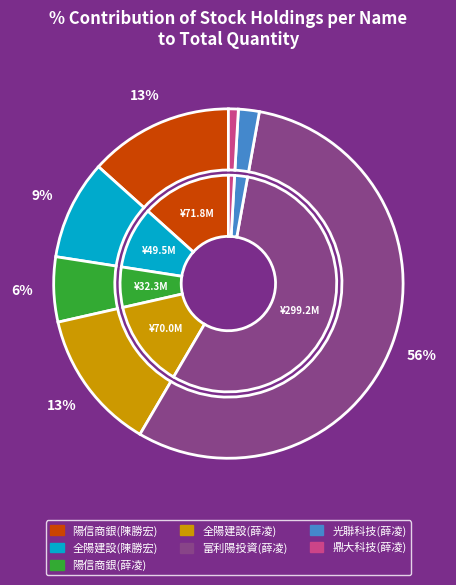

Which slice is the largest?

富利陽投資(薛凌)